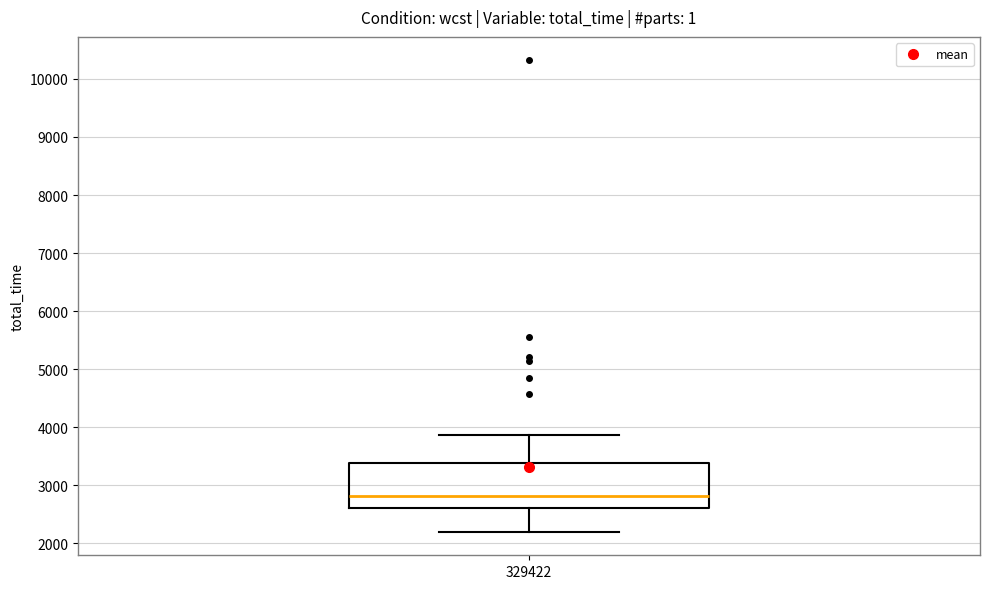

Where is the lower edge of the box at x = 329422 on the y-axis? The values are not printed on the chart, so give them approximately, as read against the axis.

2600